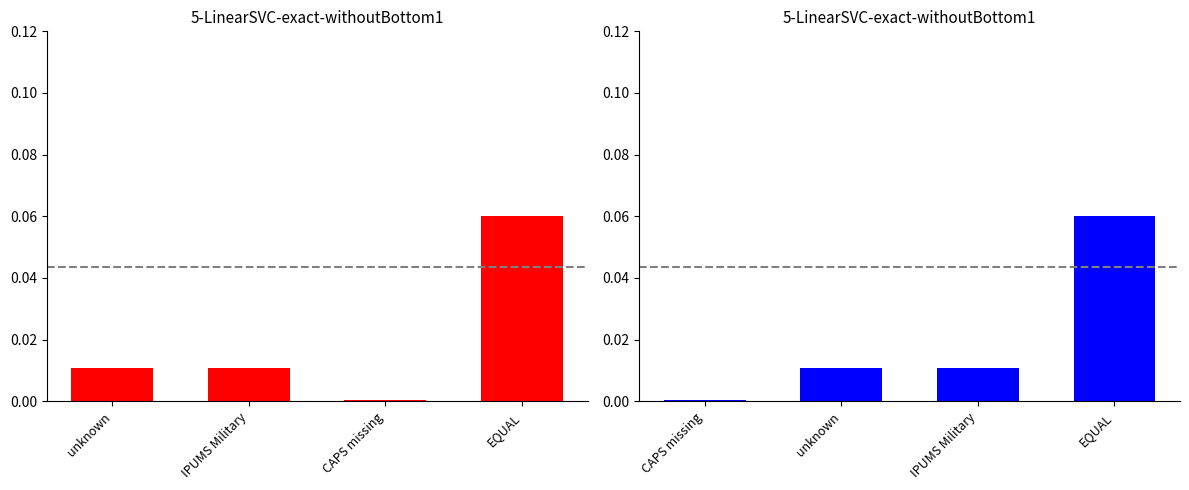

Reading right to left, what are all the values shown in this chart?

n (left): 0.1	0.0	0.0	0.0
n (right): 0.1	0.0	0.0	0.0